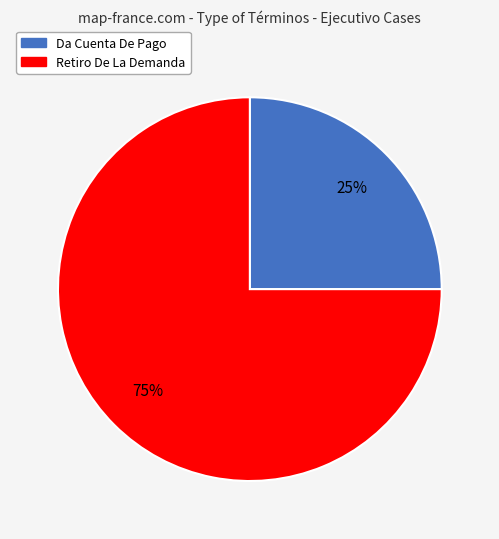

Which slice is the smallest?

Da Cuenta De Pago